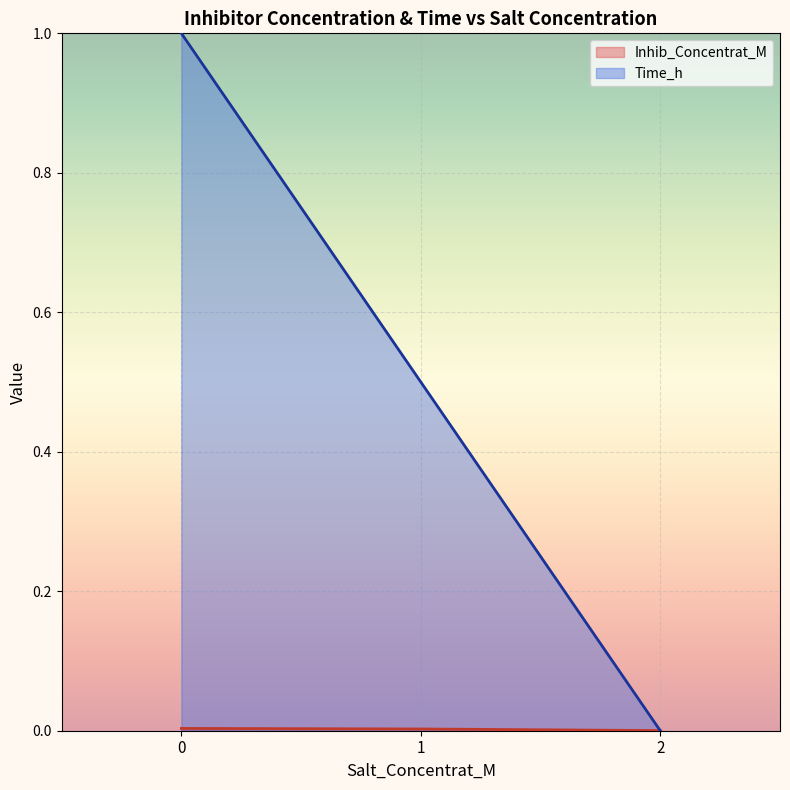

Rank the series by their maximum value, from lowest to highest.

Inhib_Concentrat_M, Time_h